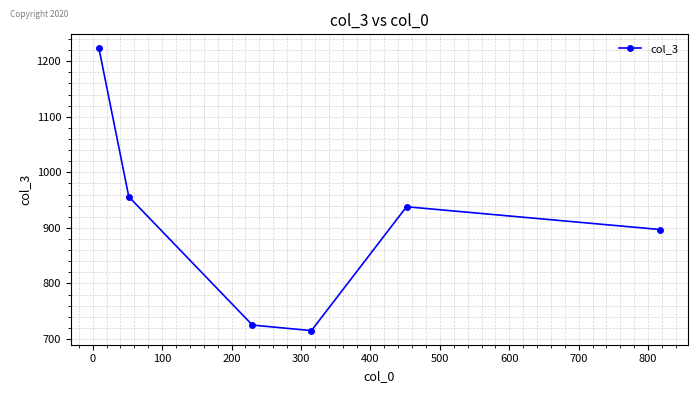

What is the value of the 4th point from the left?

715